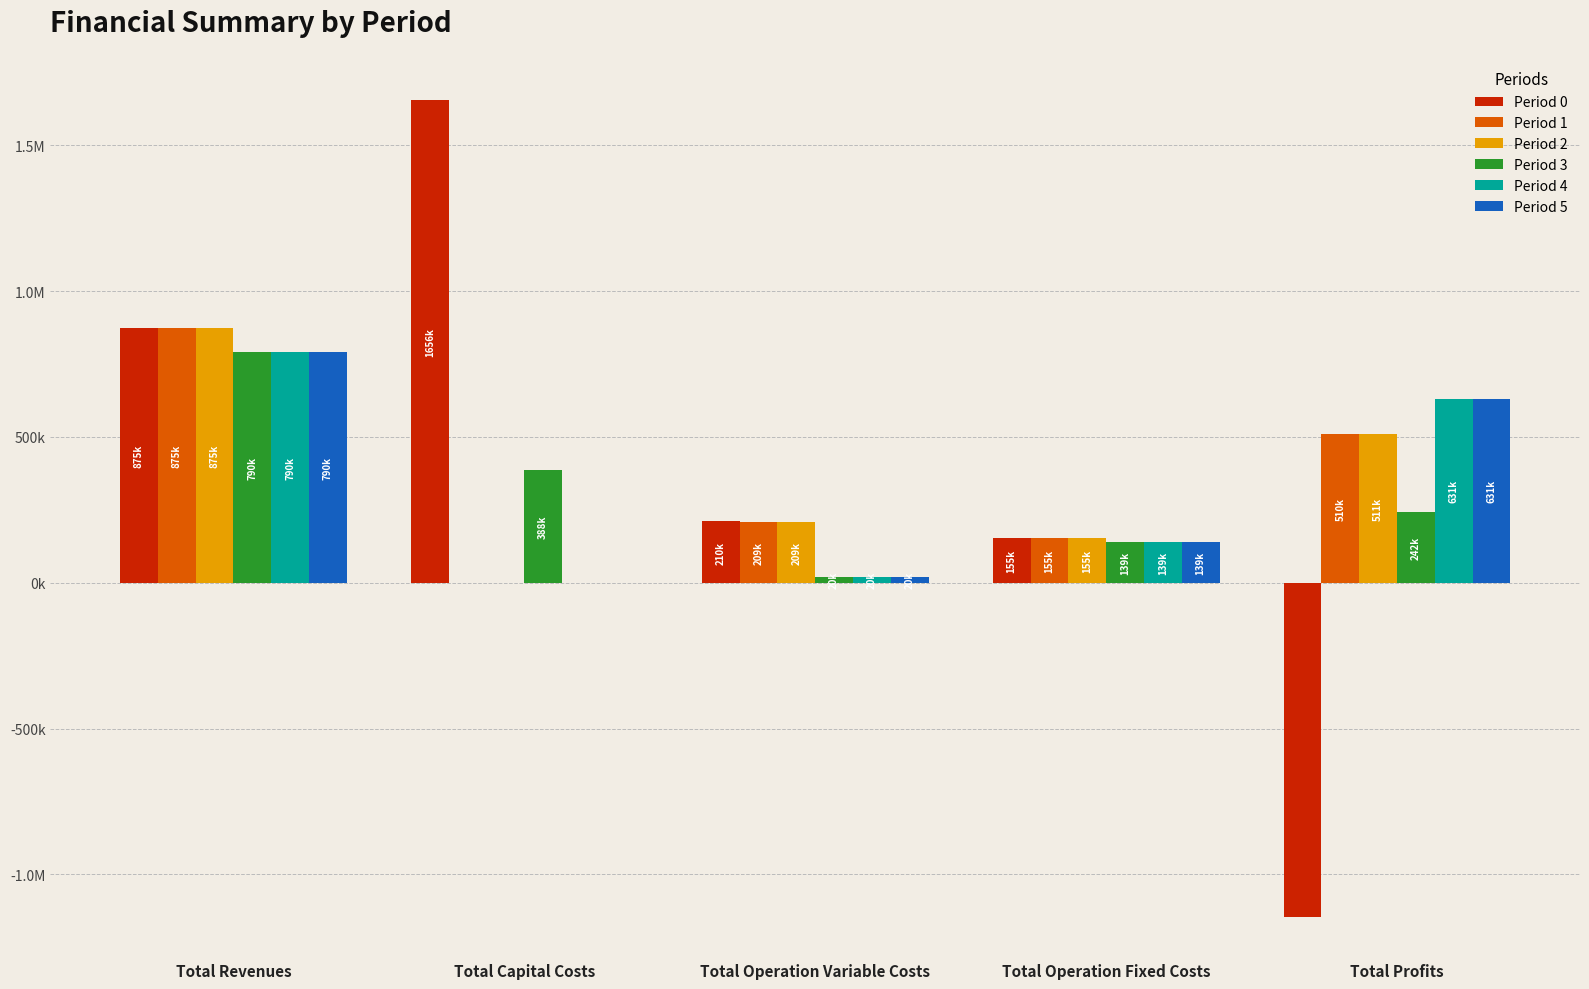

List the series in order of their peak value, highest first.

Period 0, Period 1, Period 2, Period 3, Period 4, Period 5